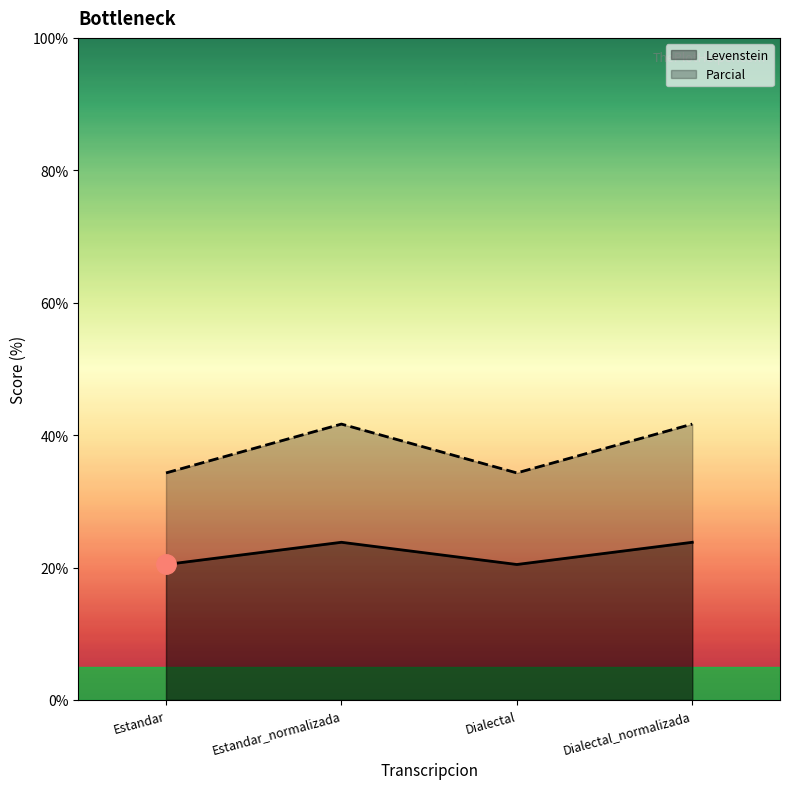

What is the difference between the second highest and minimum values in the Levenstein series?

3.4